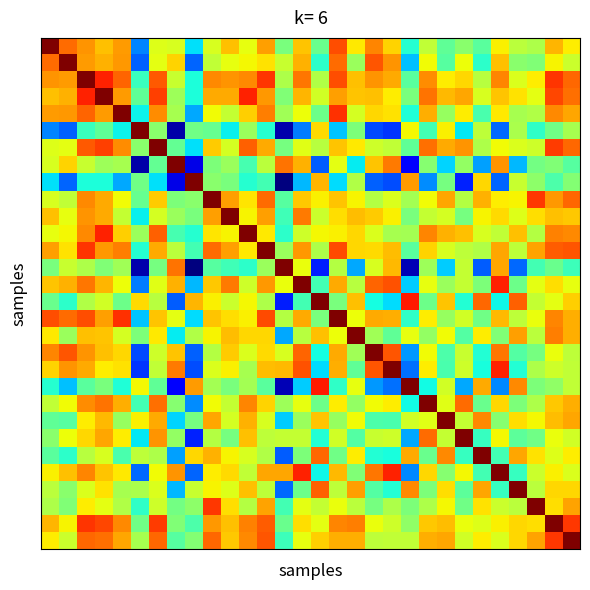

Which label corresponds to the smallest value in the chart?

13